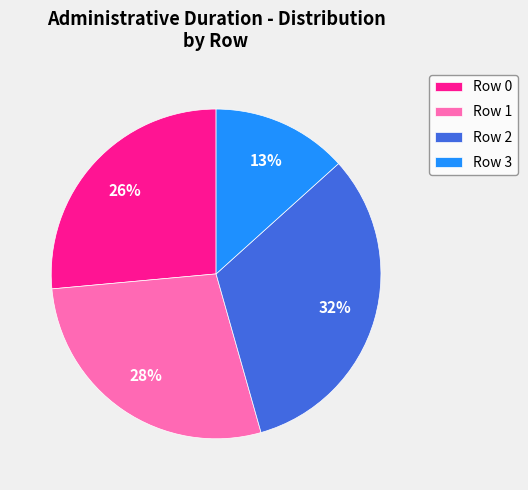

To the nearest percent, what is the average slice percentage?

25%